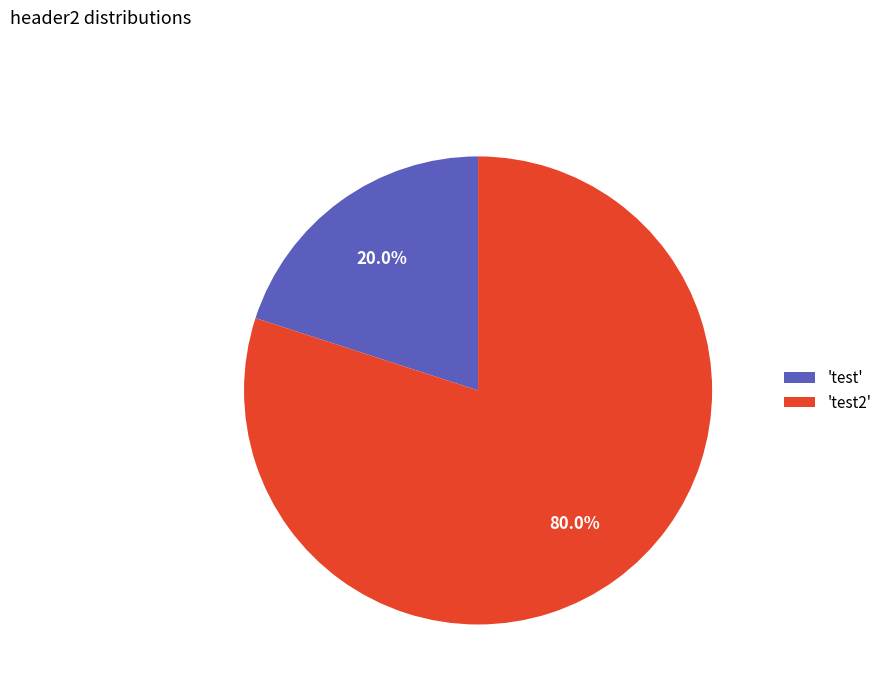

Between 'test' and 'test2', which is larger?

'test2'